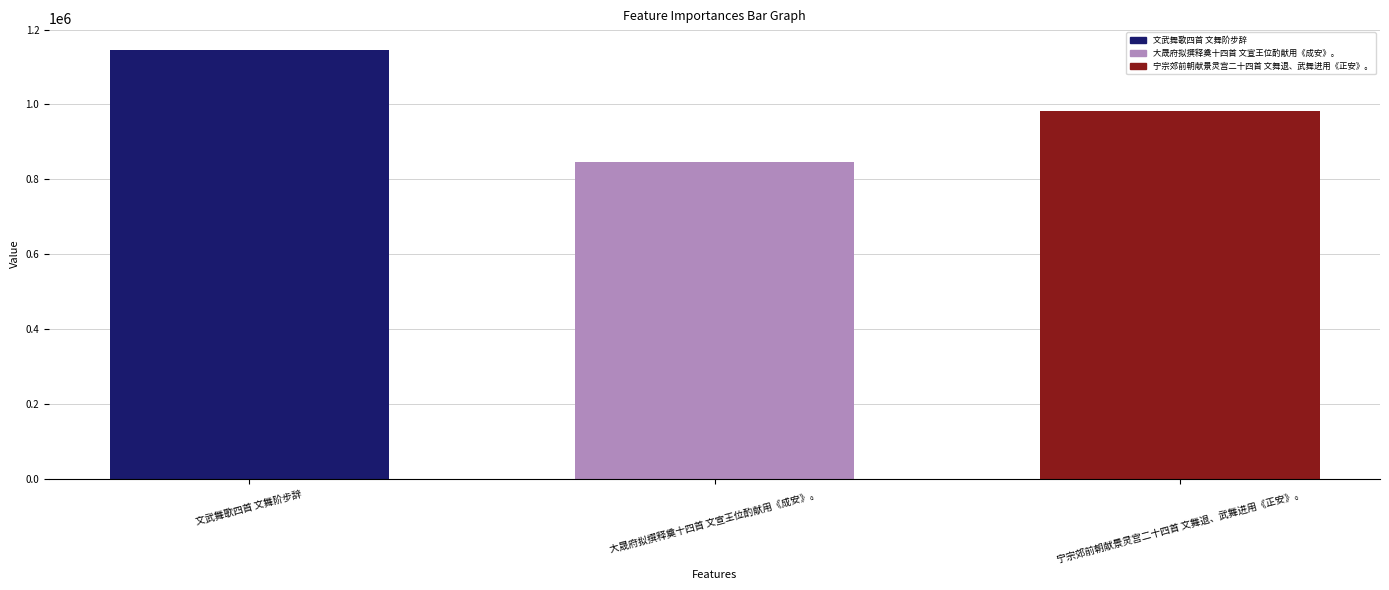

What is the greatest value displayed?

1145852